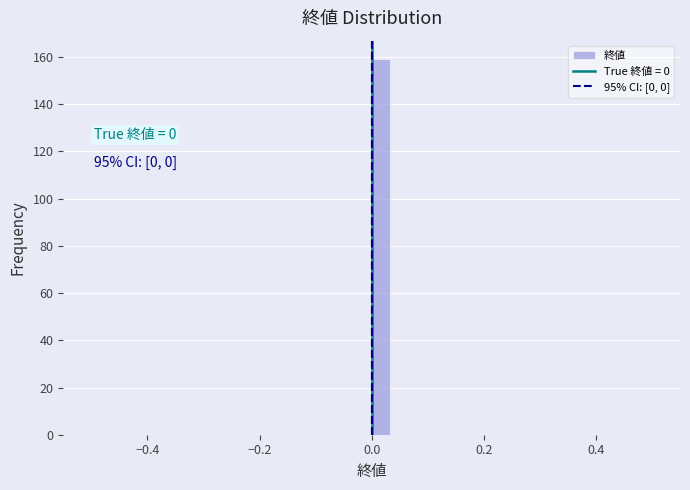

Around what value on the x-axis is the tallest bar? Give the approximate position of its centre, as read against the axis.

0.02